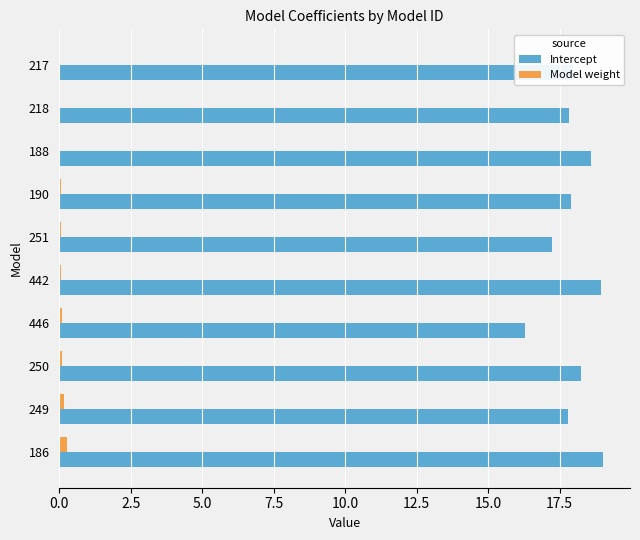

True or false: Intercept has a value of 6.4 at 446.

False